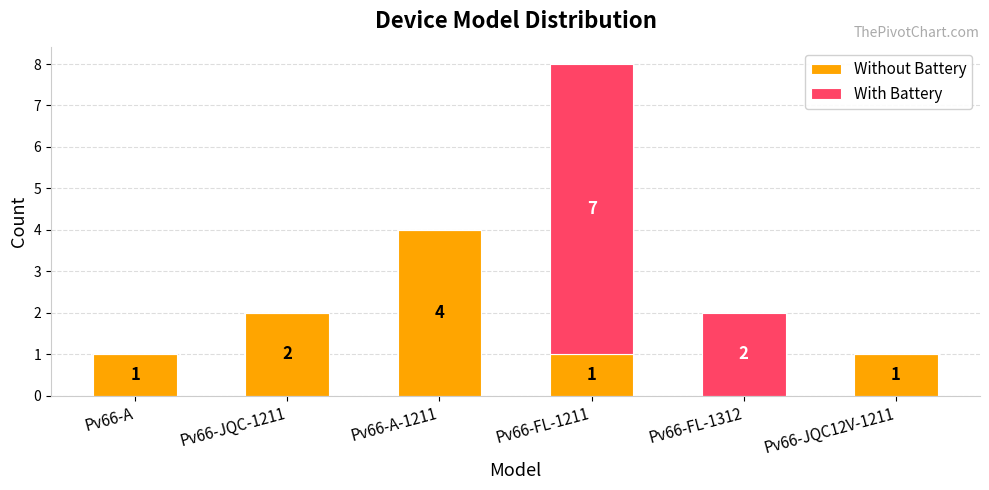

What is the total value across all series at Pv66-FL-1211?

8